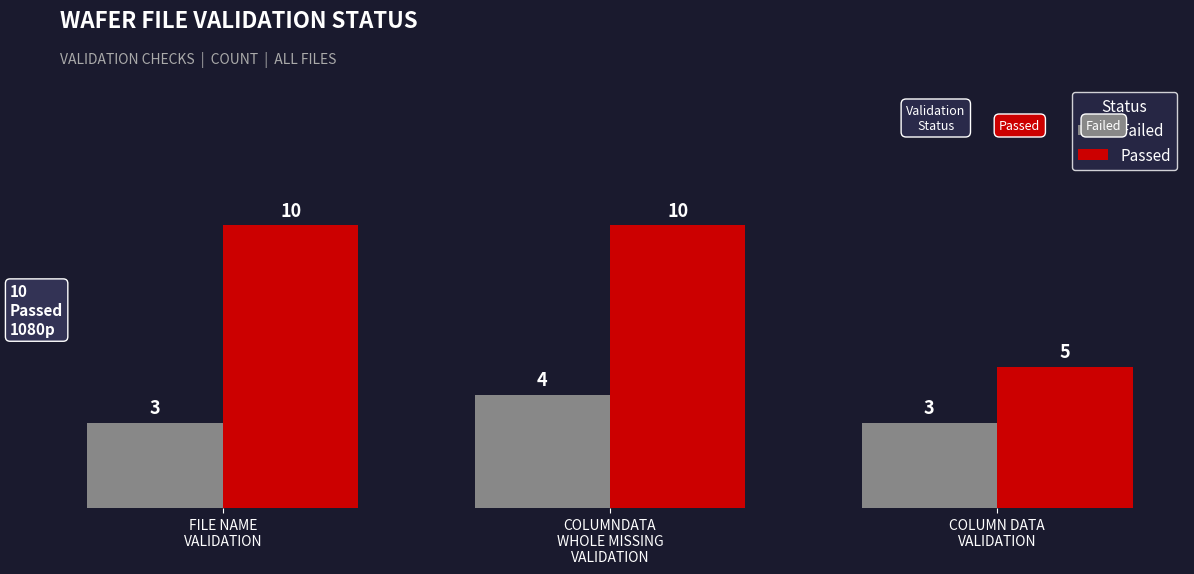

What is the difference between the highest and lowest values at COLUMN DATA
VALIDATION?

2